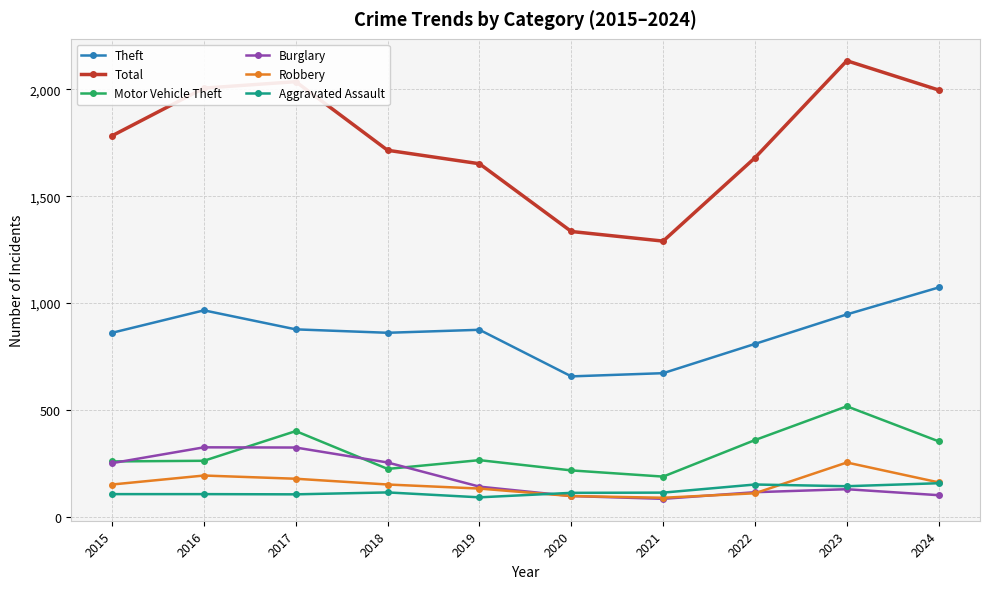

Where is the first local maximum for Total?

2017